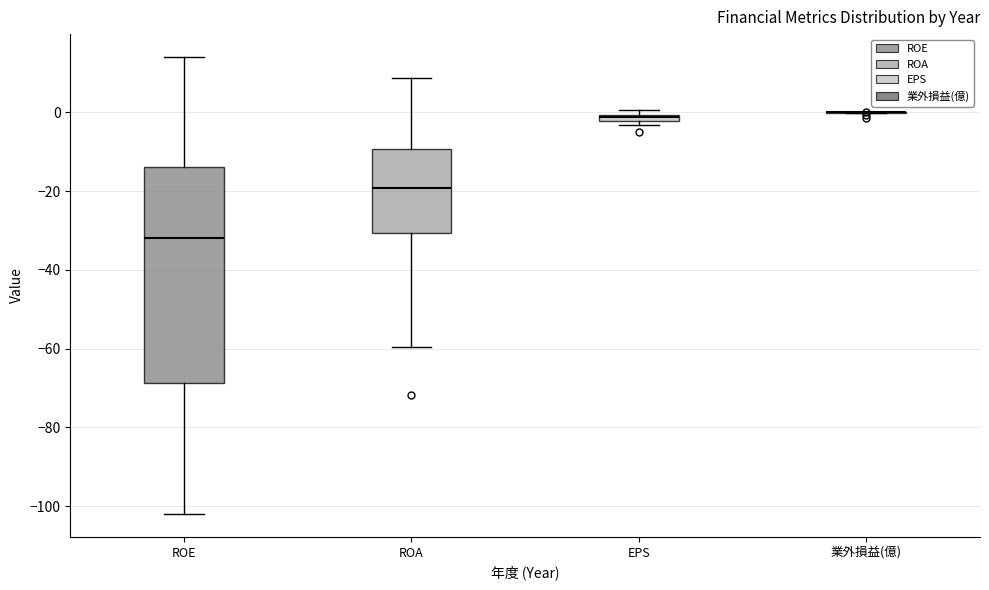

Where is the lower edge of the box for ROE on the y-axis? The values are not printed on the chart, so give them approximately, as read against the axis.

-68